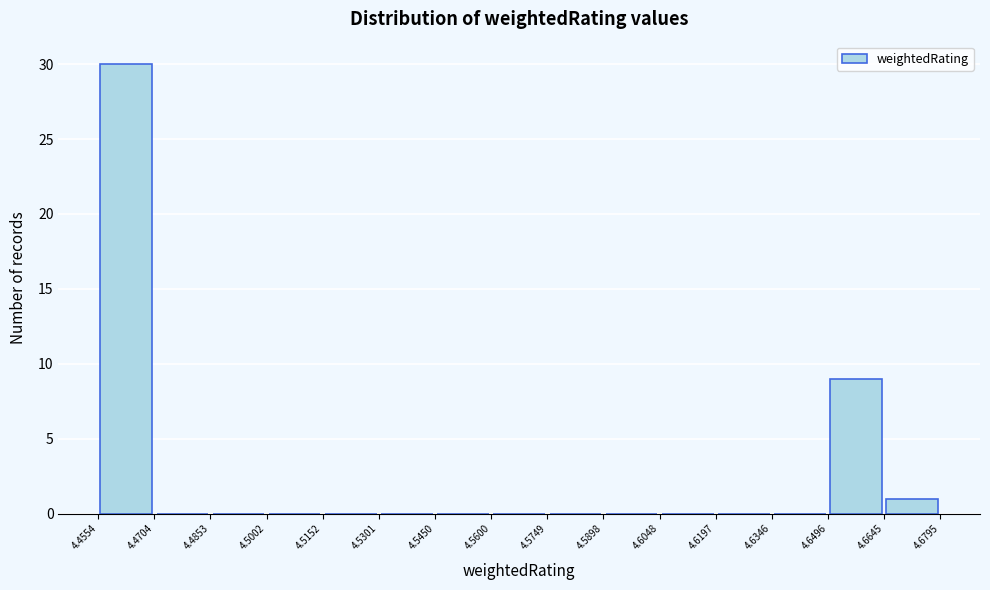

Which range on the x-axis has the tallest bar?

4.4554 to 4.4704